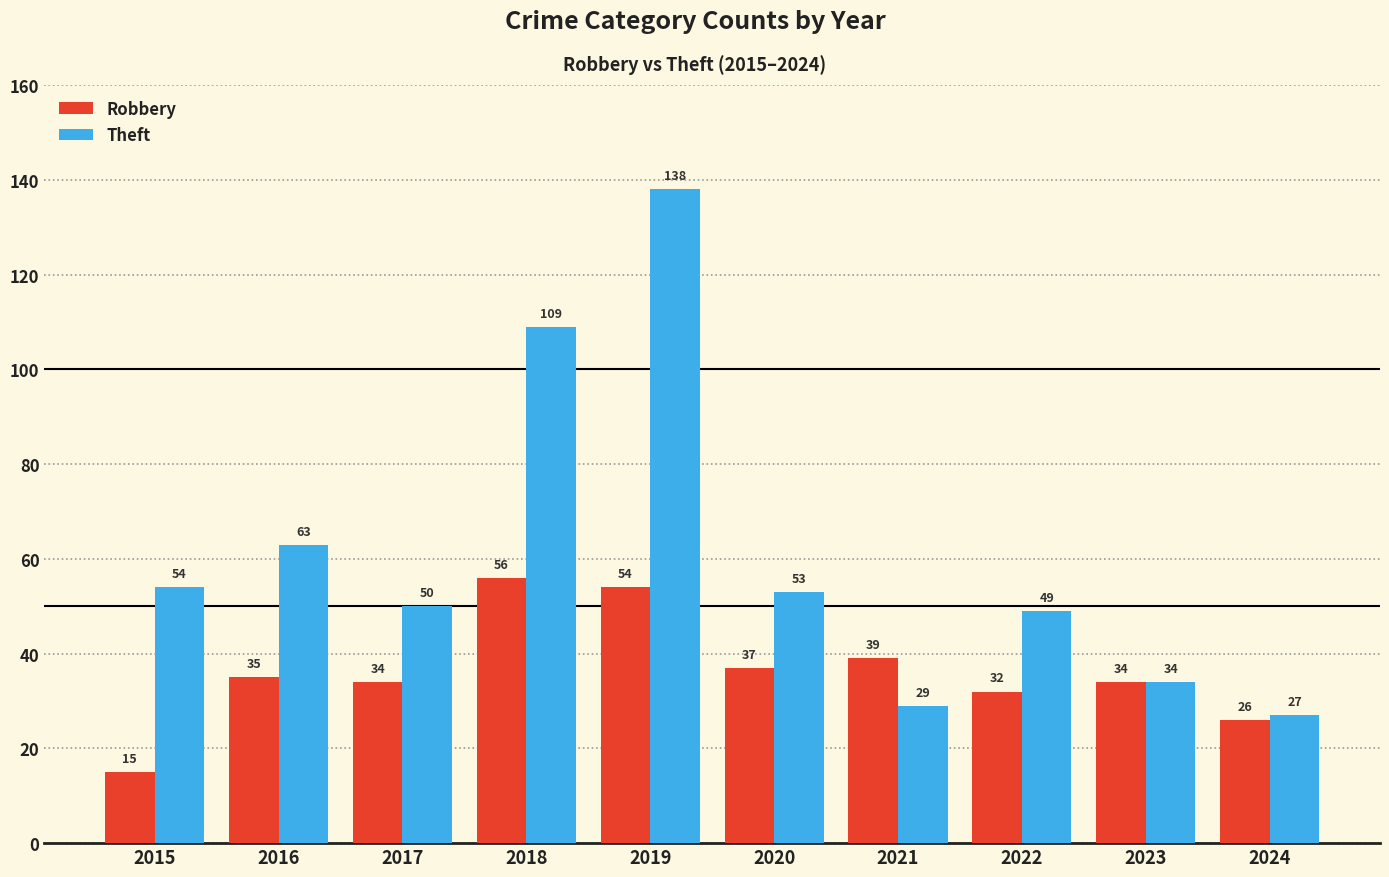

Rank the categories by Theft value from lowest to highest.

2024, 2021, 2023, 2022, 2017, 2020, 2015, 2016, 2018, 2019